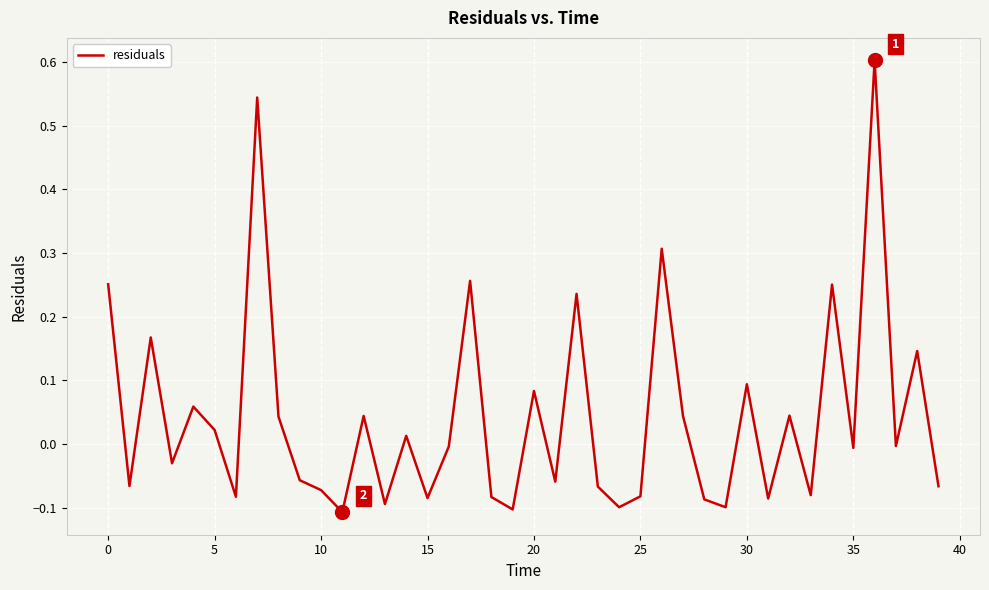

What is the difference between the maximum and minimum values?

0.7